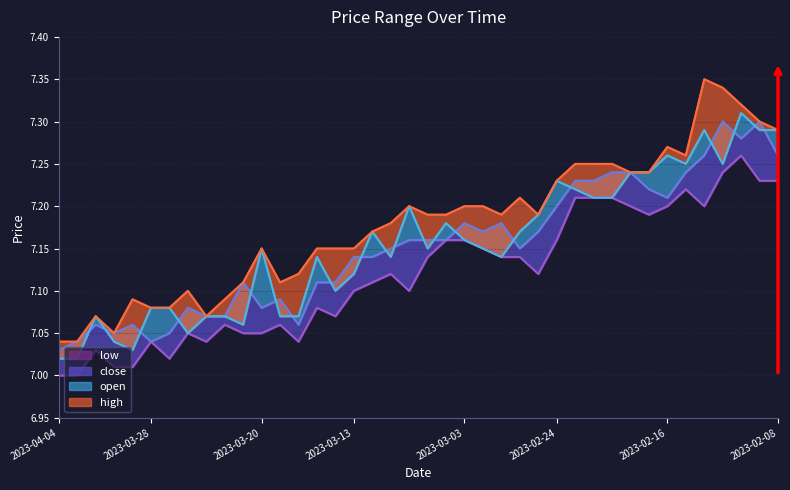

What is the approximate value of high at 2023-03-13?

7.2